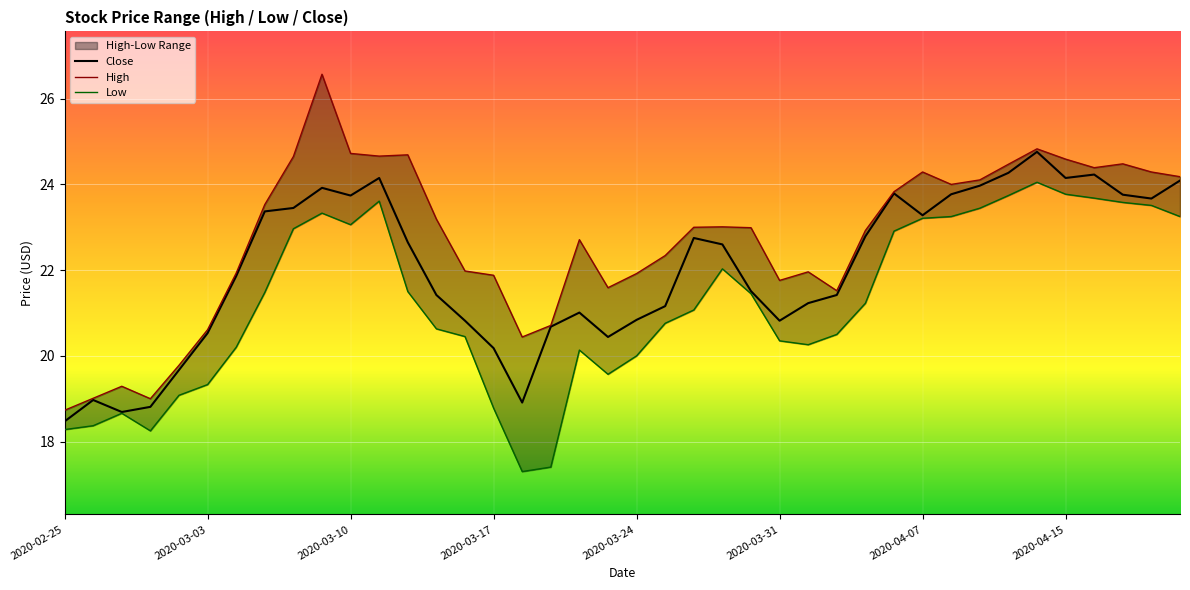

What is the minimum value for Close?

18.5